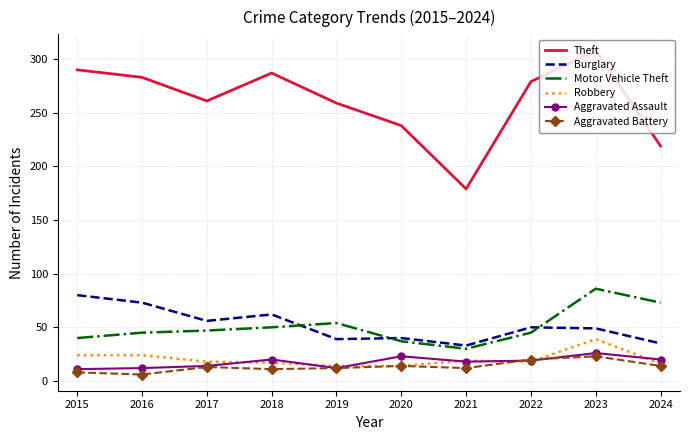

What is the difference between the second highest and minimum values in the Aggravated Assault series?

12